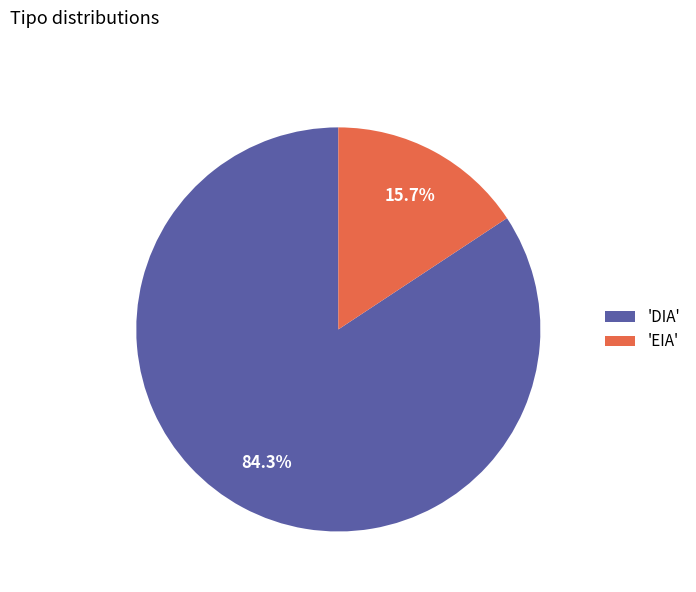

Rank the categories by value from highest to lowest.

'DIA', 'EIA'